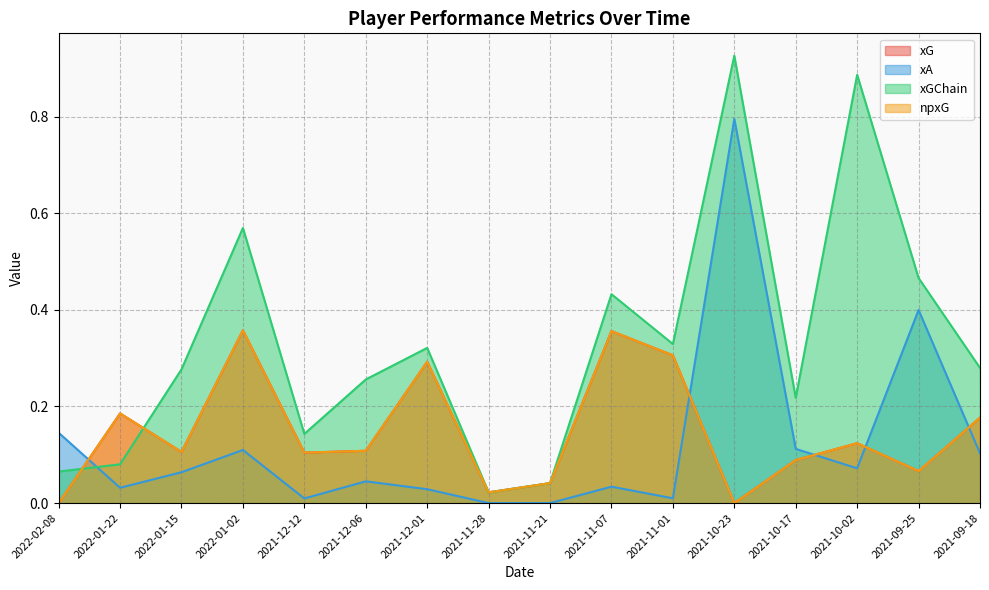

True or false: xGChain has a value of 0.4 at 2021-09-18.

False